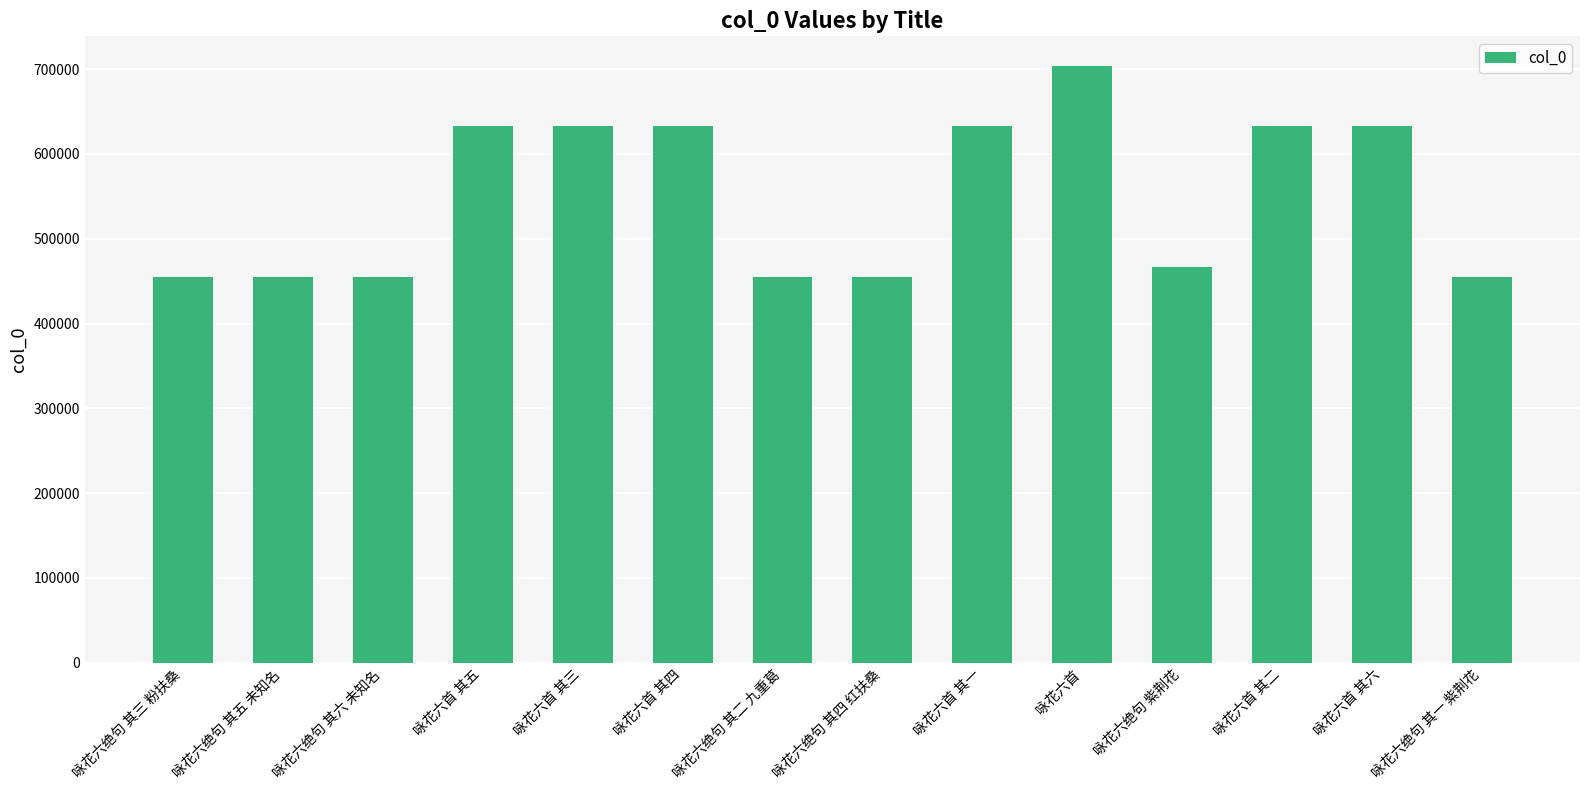

The value at 咏花六首 其五 is 633126. True or false?

True